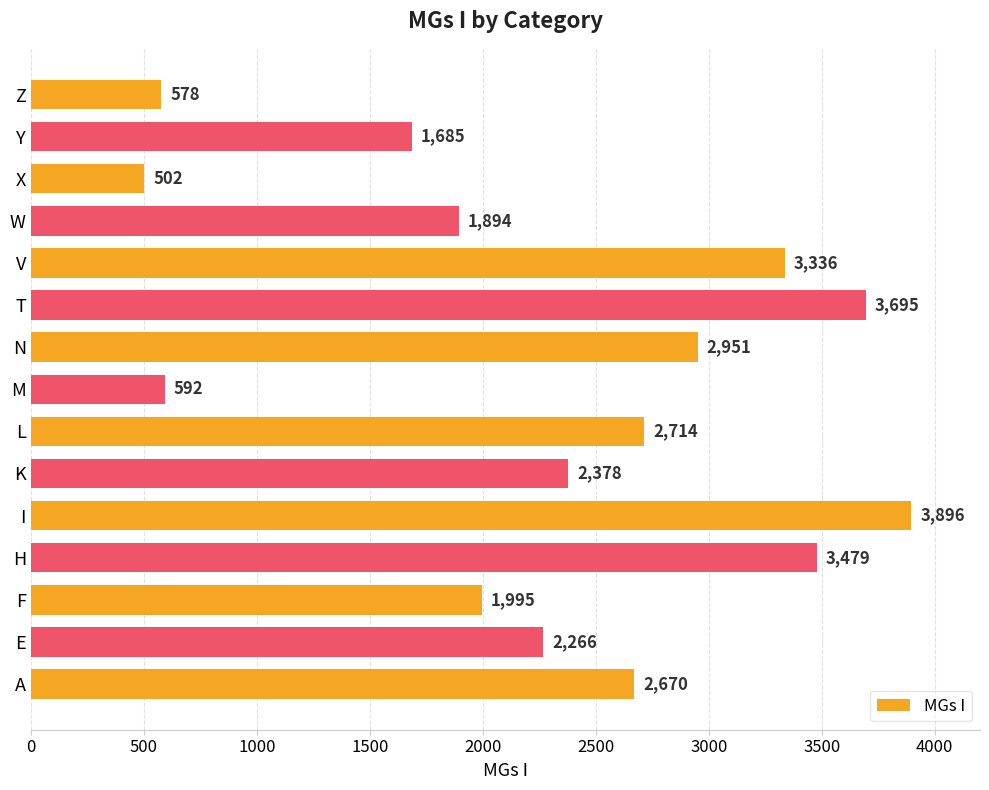

Which label corresponds to the smallest value in the chart?

X